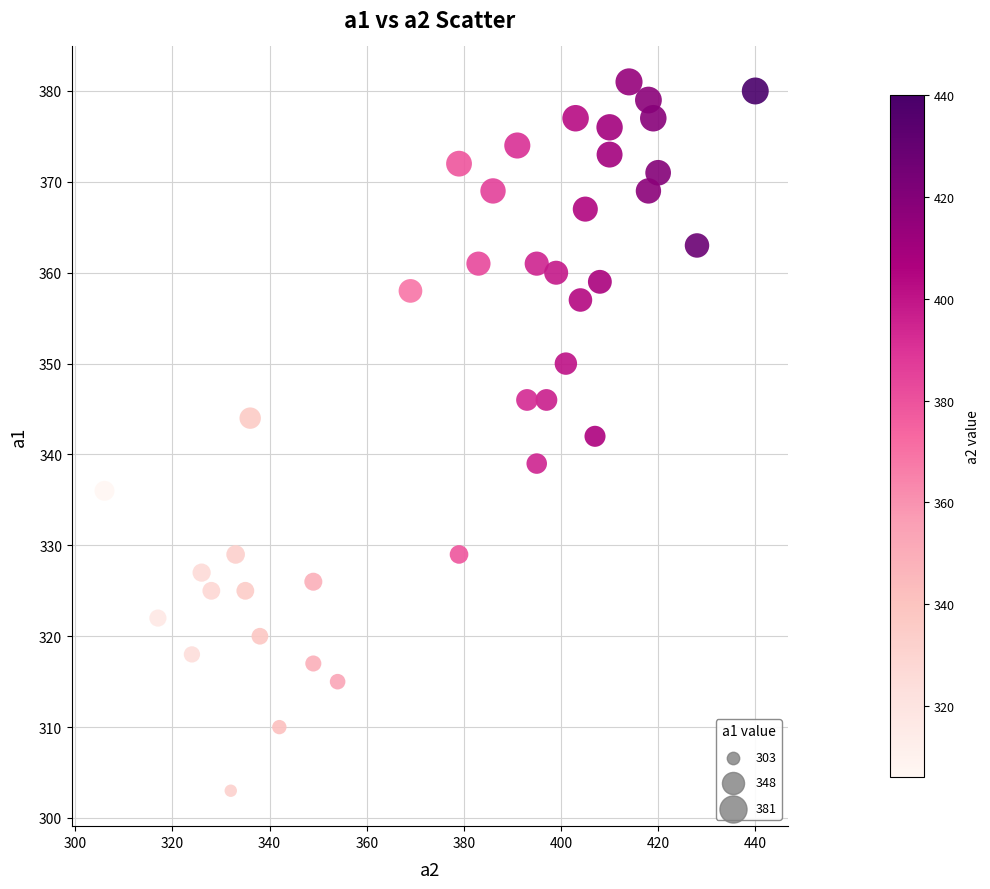

What is the range of Y values (max minus min)?

78